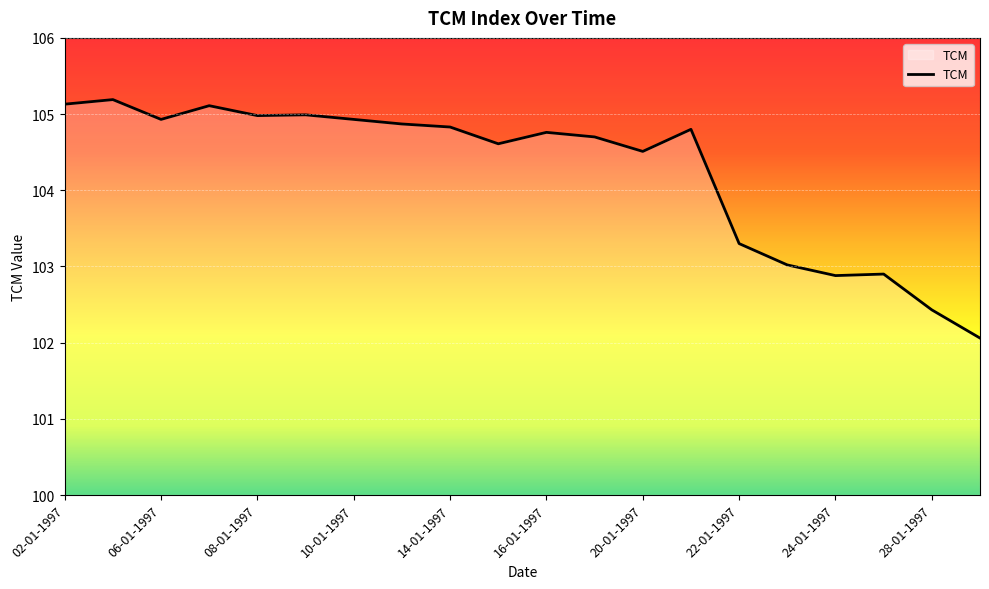

What is the difference between the maximum and minimum values?

3.1